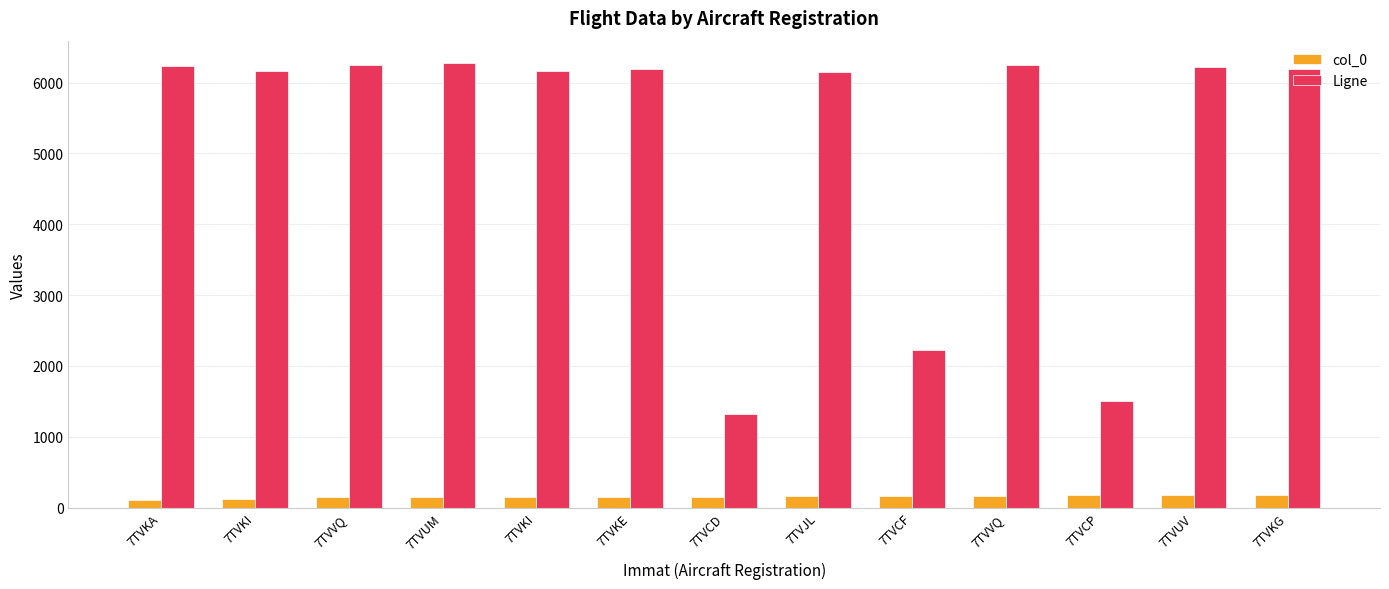

What is the total value across all series at 7TVKG?

6371